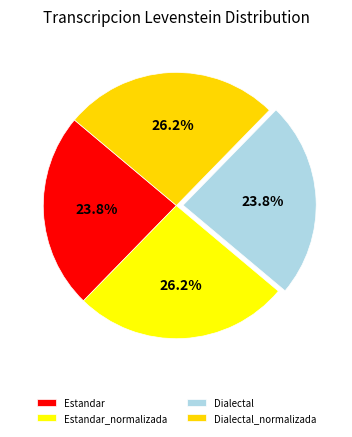

True or false: Estandar_normalizada accounts for 26% of the total.

True